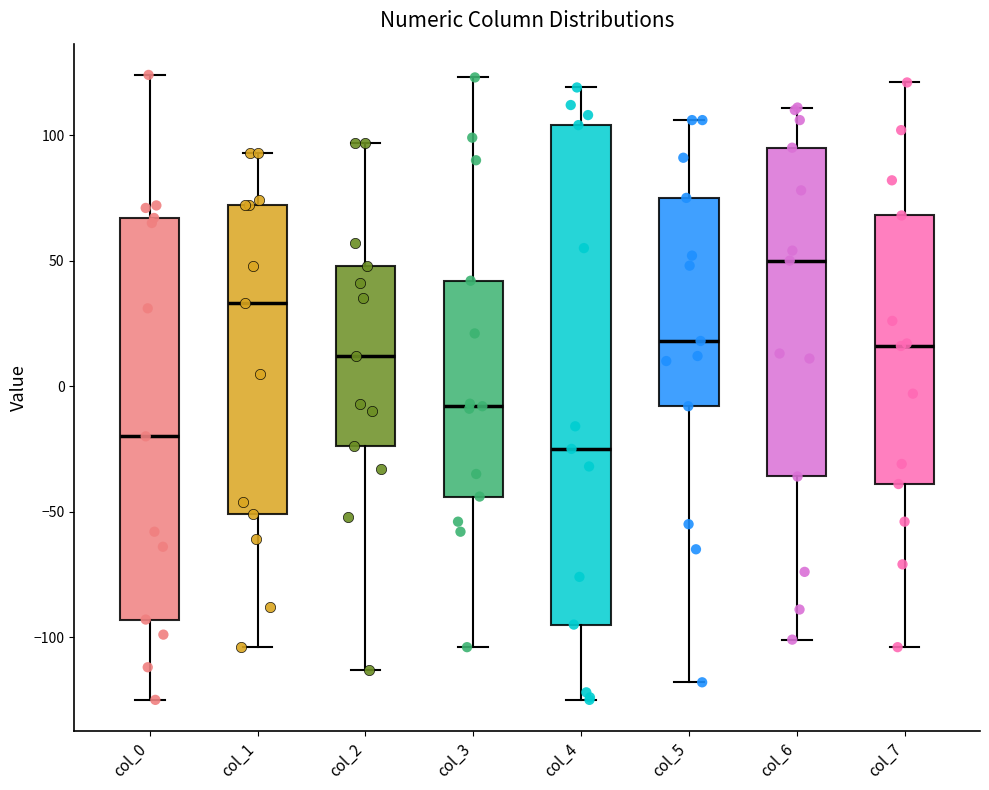

Which box's median line is the highest?

col_6